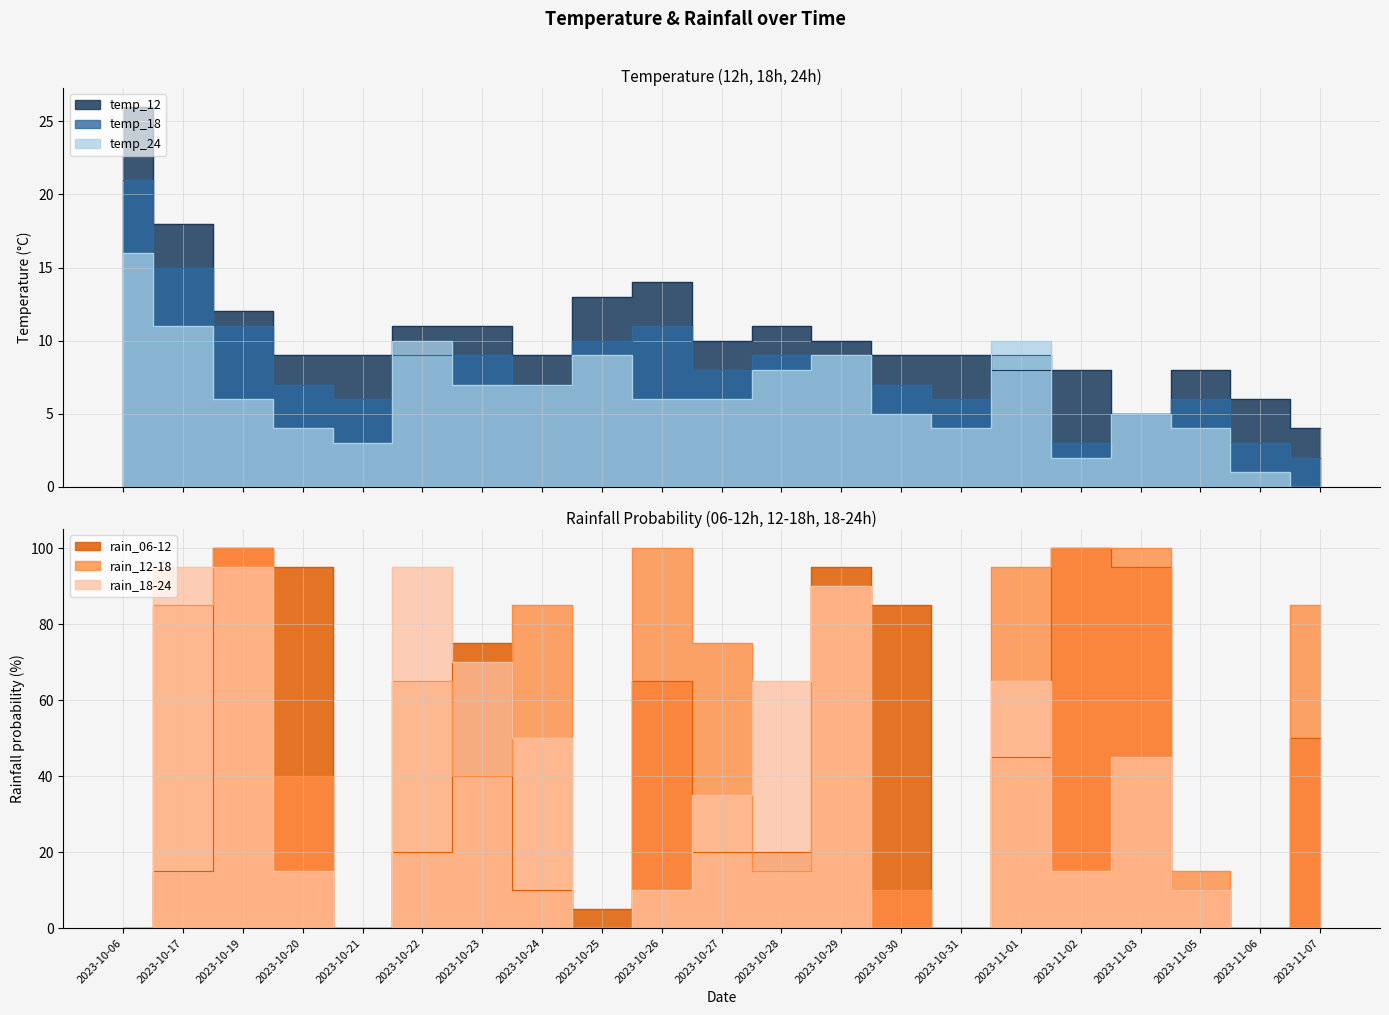

Count the number of data series in this chart.

6